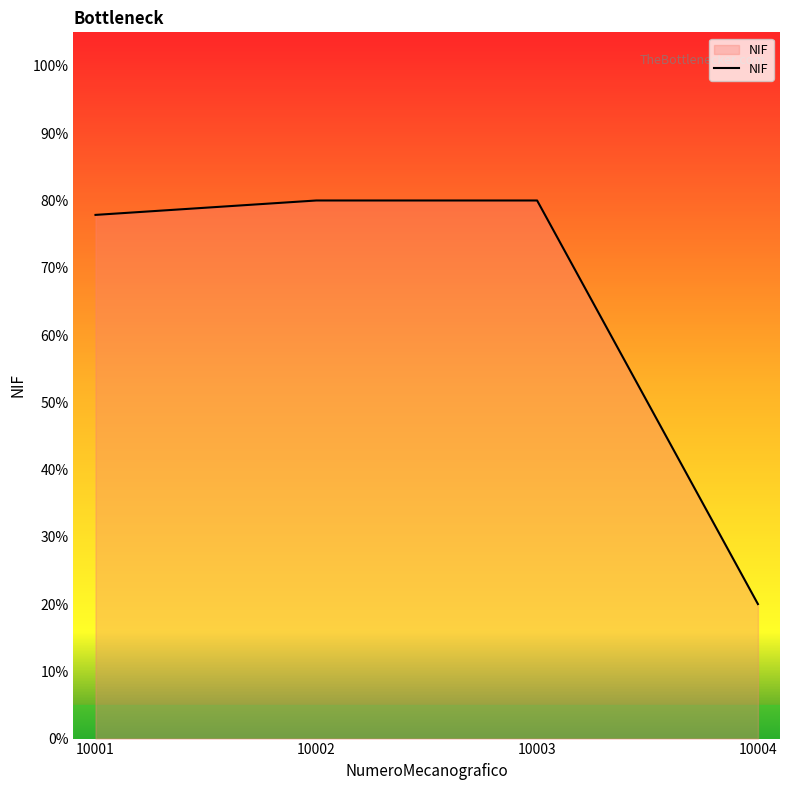

Is this an area chart (filled region under the line)?

Yes